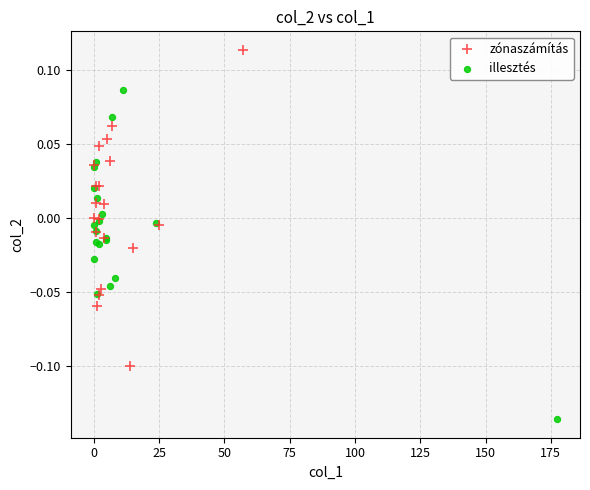

Which series reaches the maximum Y coordinate?

zónaszámítás